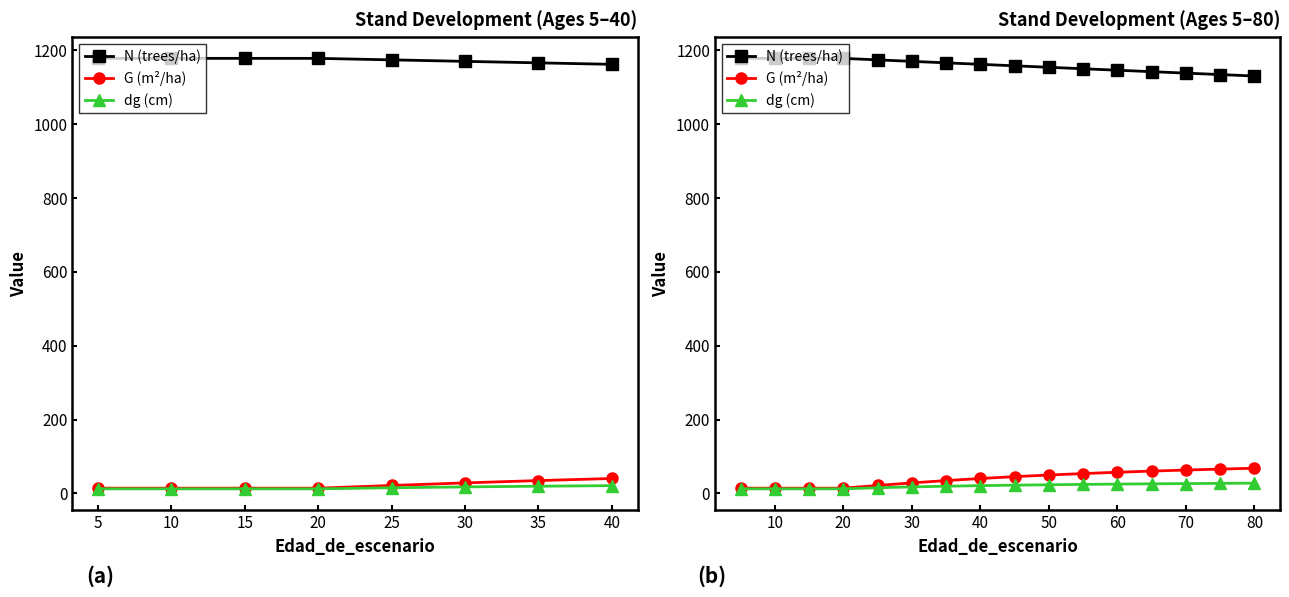

What is the sum of the N (trees/ha) values at 50 and 30?

2323.3